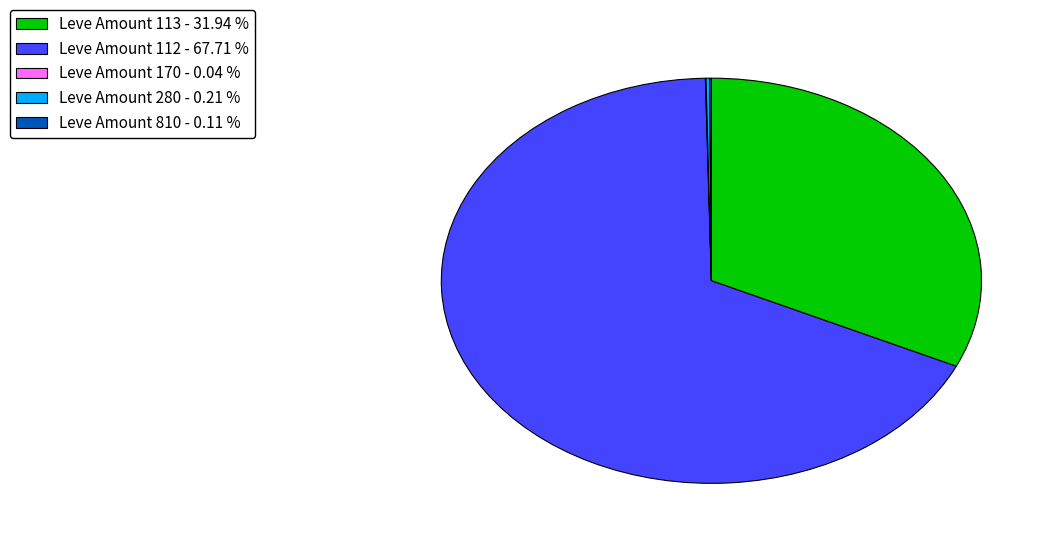

Is there a majority slice in this chart?

Yes